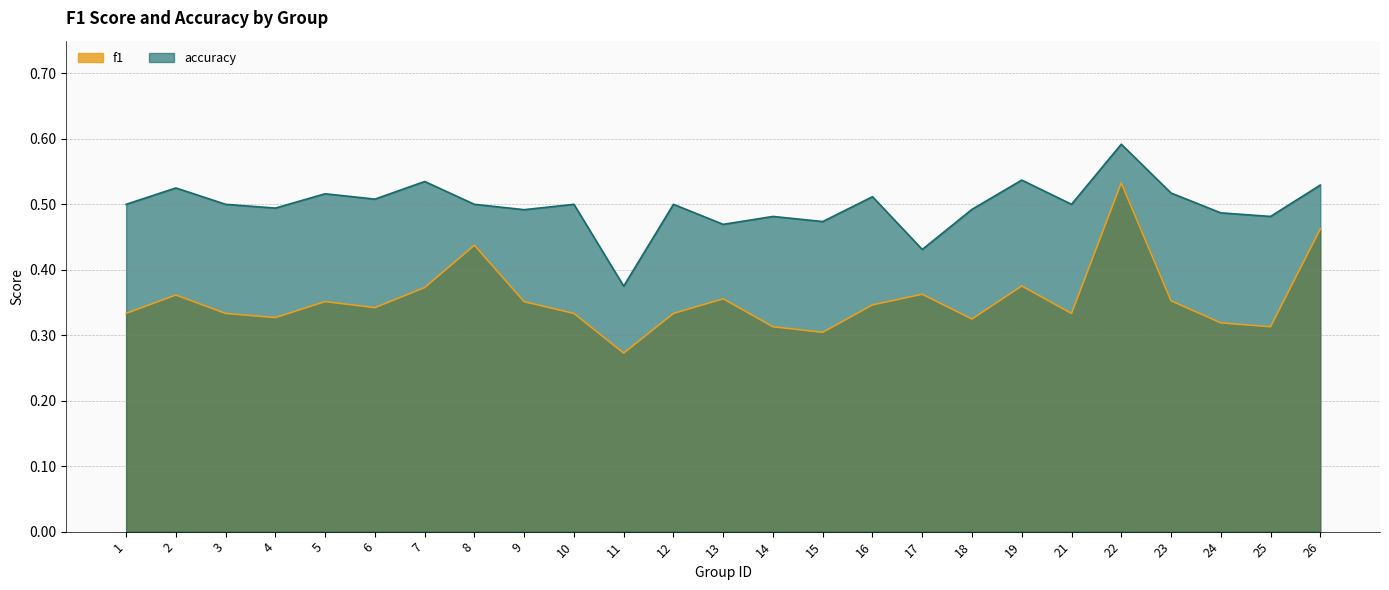

List the series in order of their peak value, lowest first.

f1, accuracy